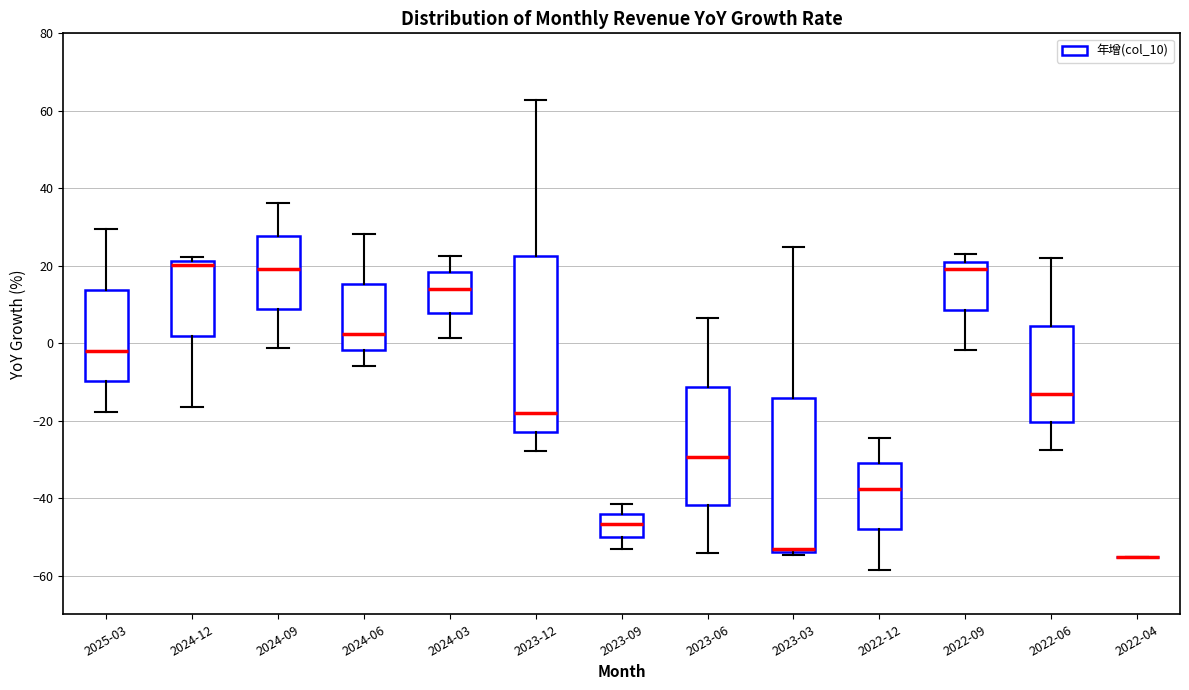

Reading left to right, transcribe this box plot: for each box, give where its median line is, the range the box spans, and where its two whiskers end, as read against the y-axis. The values are not printed on the chart, so give them approximately, as read against the axis.

2025-03: median -2, box -10 to 14, whiskers -18 to 30
2024-12: median 20, box 2 to 22, whiskers -16 to 22 (just above the box's upper edge)
2024-09: median 20, box 8 to 28, whiskers -2 to 36
2024-06: median 2, box -2 to 16, whiskers -6 to 28
2024-03: median 14, box 8 to 18, whiskers 2 to 22
2023-12: median -18, box -22 to 22, whiskers -28 to 62
2023-09: median -46, box -50 to -44, whiskers -54 to -42
2023-06: median -30, box -42 to -12, whiskers -54 to 6
2023-03: median -54 (just above the box's lower edge), box -54 to -14, whiskers -54 (just below the box's lower edge) to 24
2022-12: median -38, box -48 to -30, whiskers -58 to -24
2022-09: median 20, box 8 to 22, whiskers -2 to 24
2022-06: median -14, box -20 to 4, whiskers -28 to 22
2022-04: box collapsed to a line at -56, whiskers -56 to -56